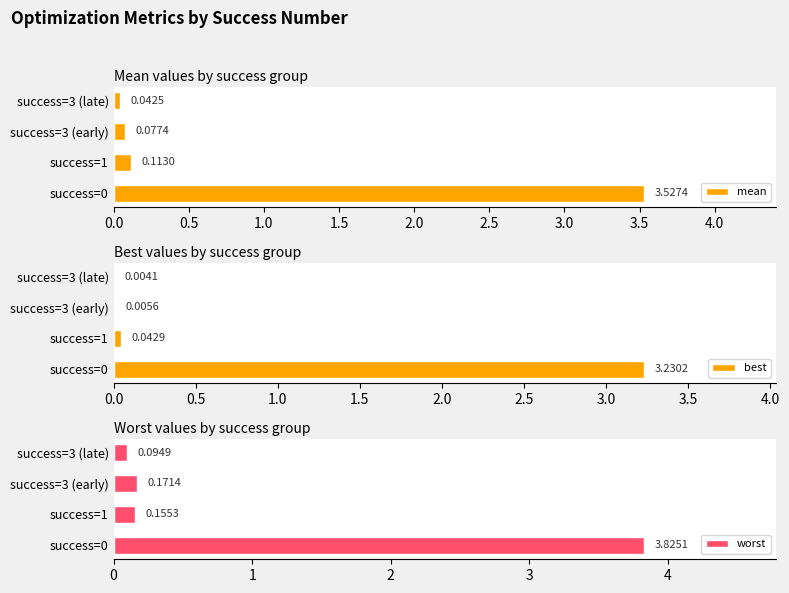

What is the average value of the worst series?

1.1